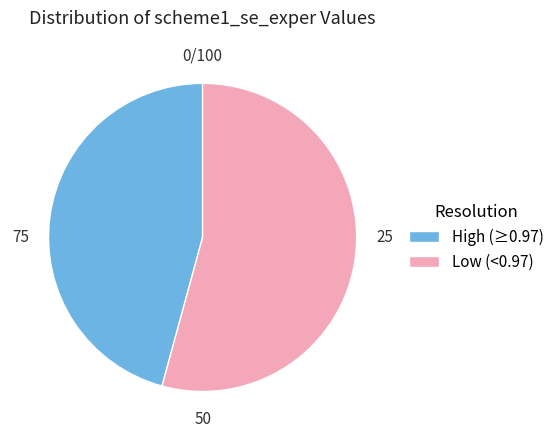

What is the majority slice?

Low (<0.97)